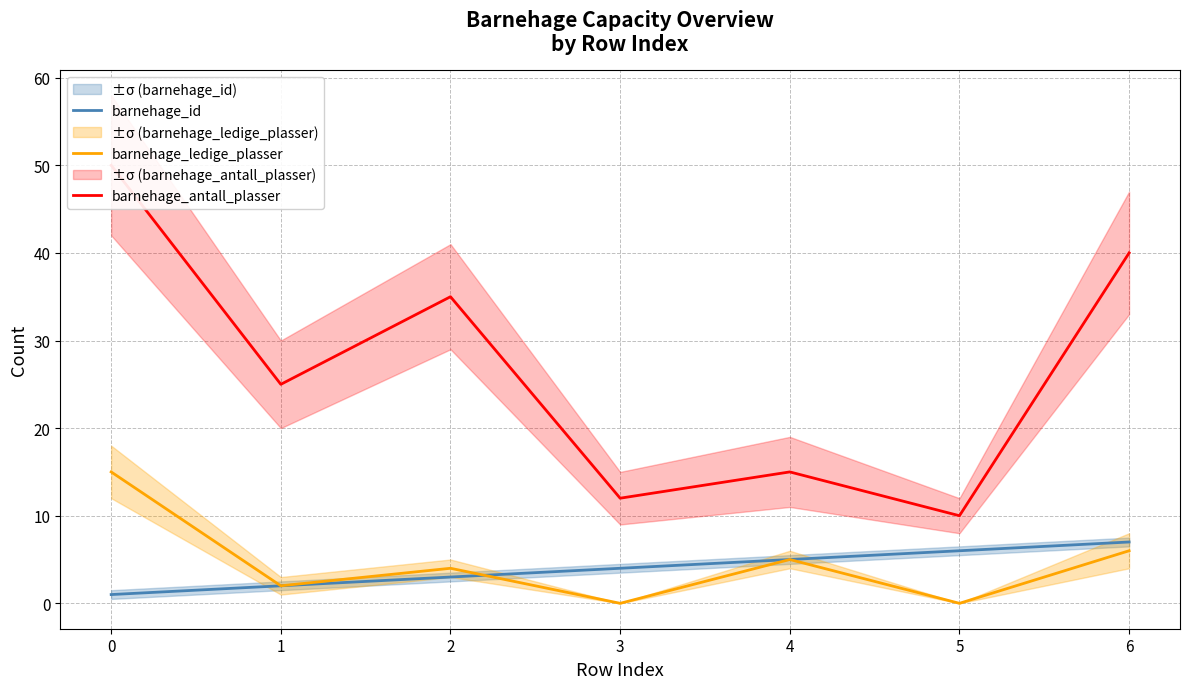

List the labels in order of barnehage_ledige_plasser value, smallest first.

3, 5, 1, 2, 4, 6, 0